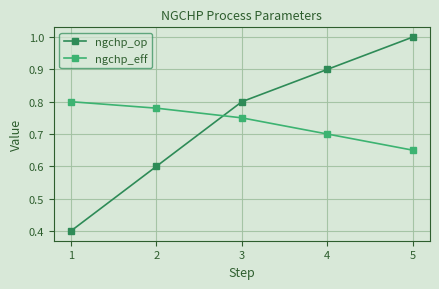

True or false: ngchp_eff and ngchp_op intersect in this chart.

True